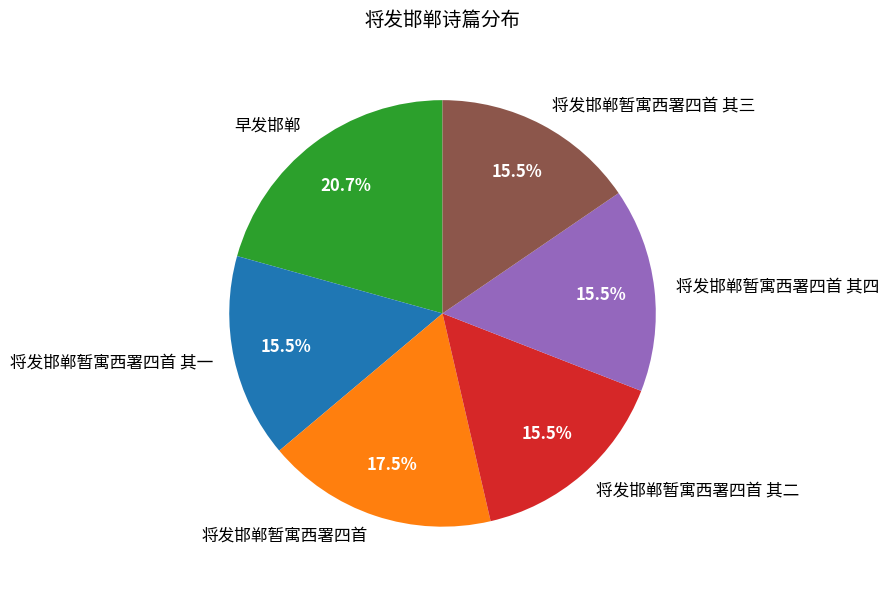

Which slice is the largest?

早发邯郸